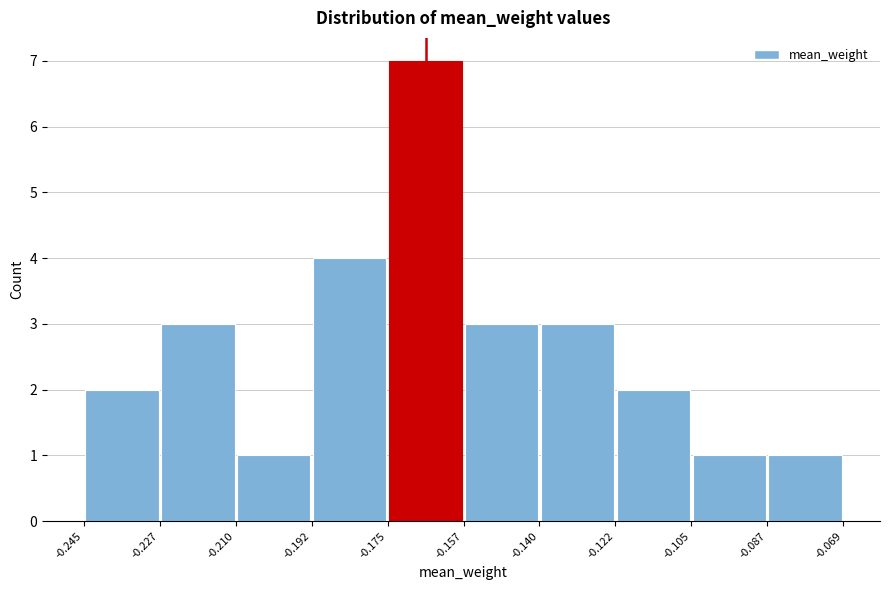

How tall is the bar that spans -0.122 to -0.105 on the x-axis? The values are not printed on the chart, so give them approximately, as read against the axis.

2